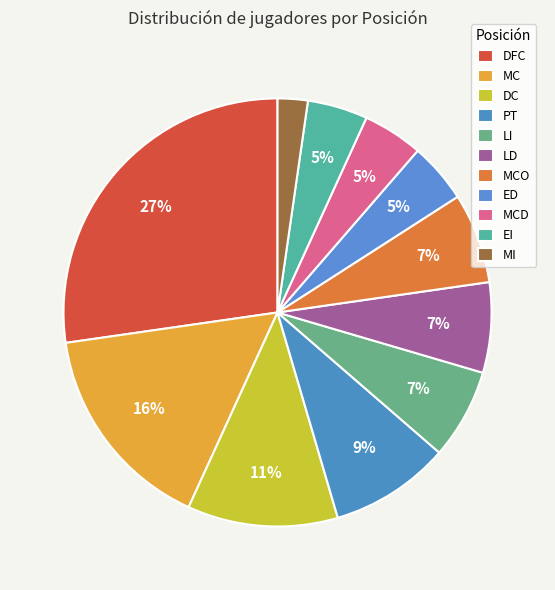

How many segments does this pie chart have?

11